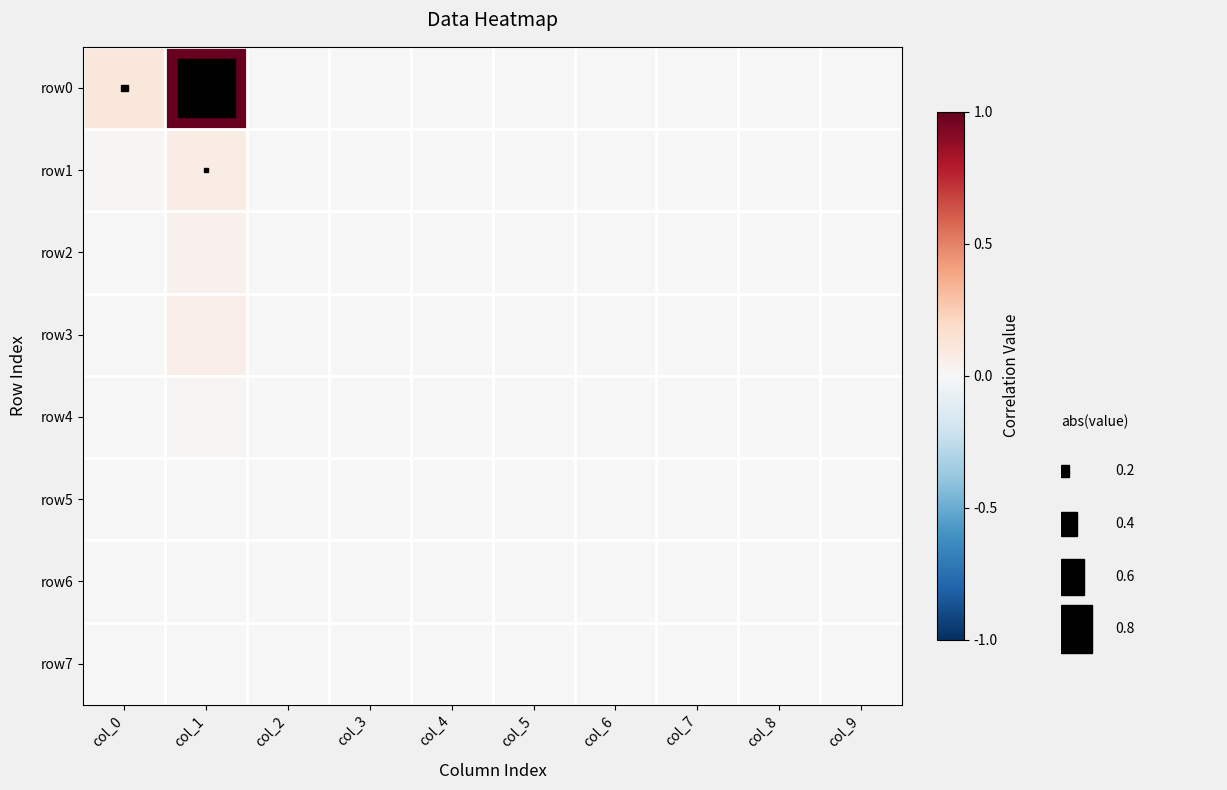

Which series has the largest total across all categories?

row0